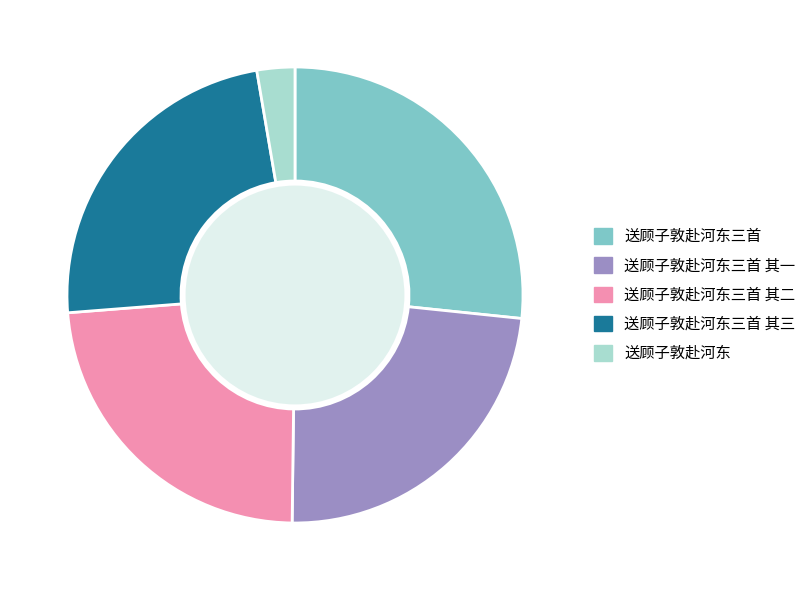

Is there any slice that represents more than half of the pie?

No